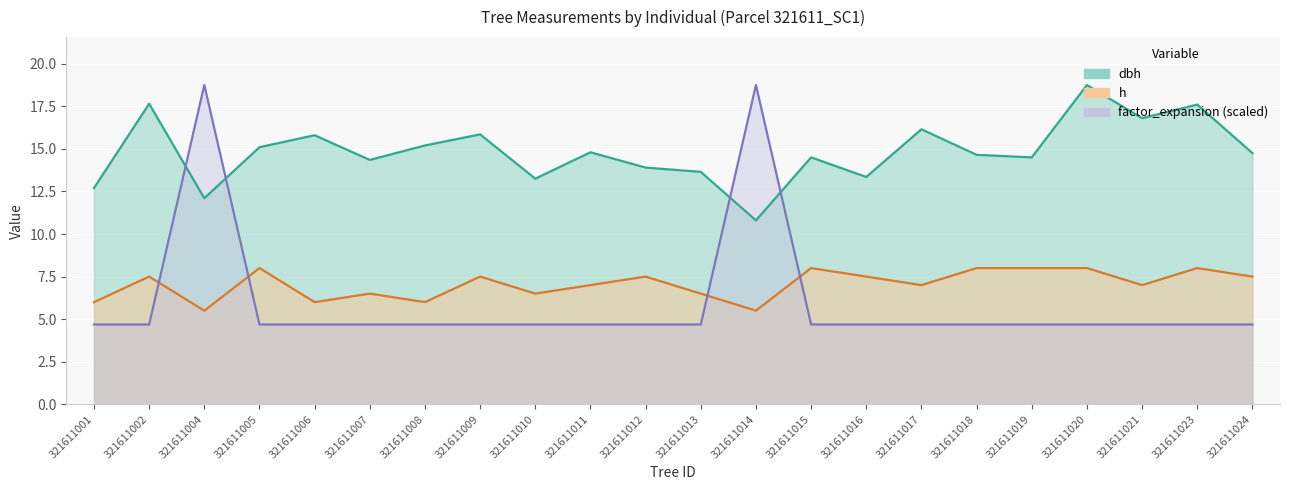

What is the sum of the h values at 321611001 and 321611006?

12.0